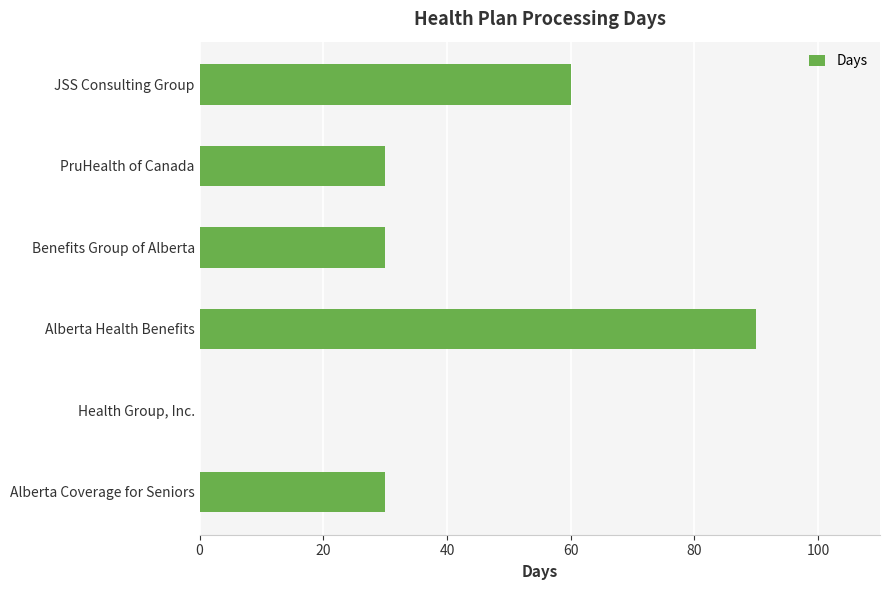

Is it true that the value at JSS Consulting Group is 60?

True